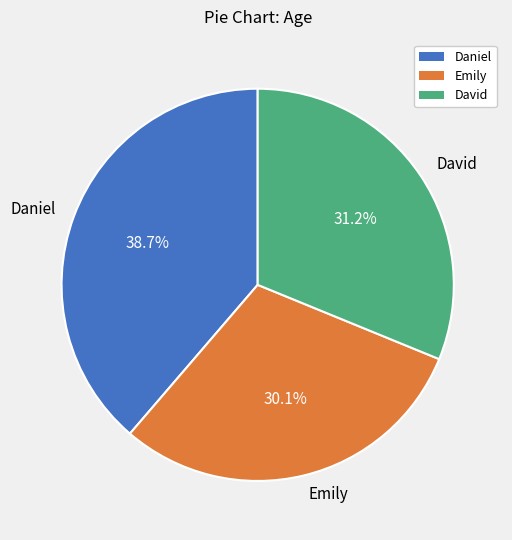

What portion of the pie excludes David?

68.8%